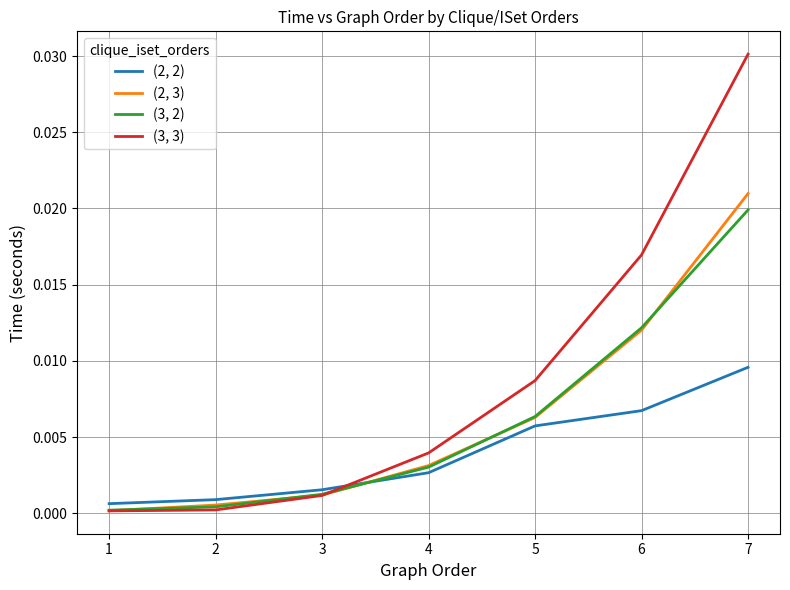

At 2, list the series in order from largest to smallest.

(2, 2), (2, 3), (3, 2), (3, 3)